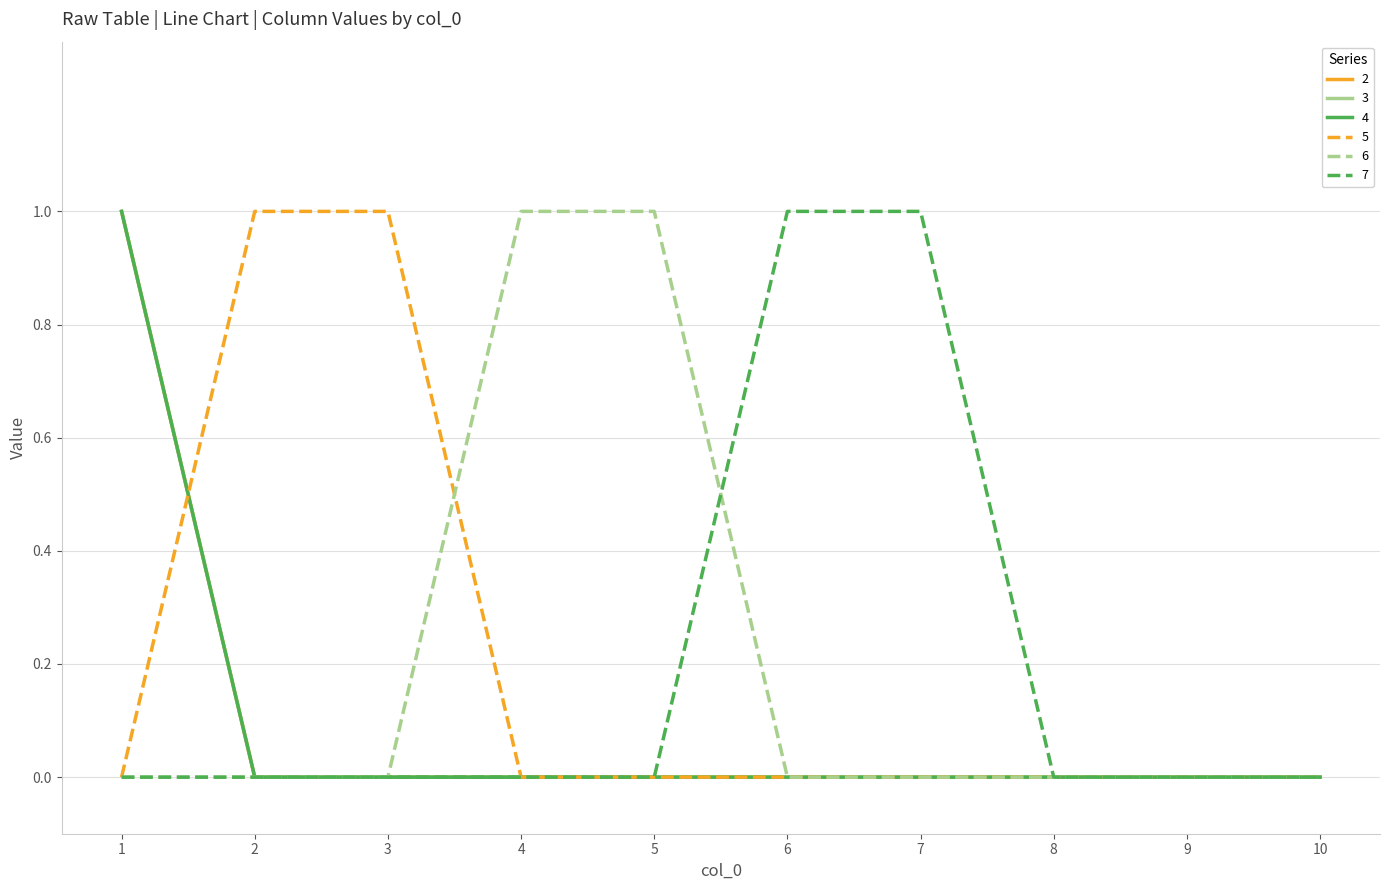

Rank the categories by 7 value from lowest to highest.

1, 2, 3, 4, 5, 8, 9, 10, 6, 7